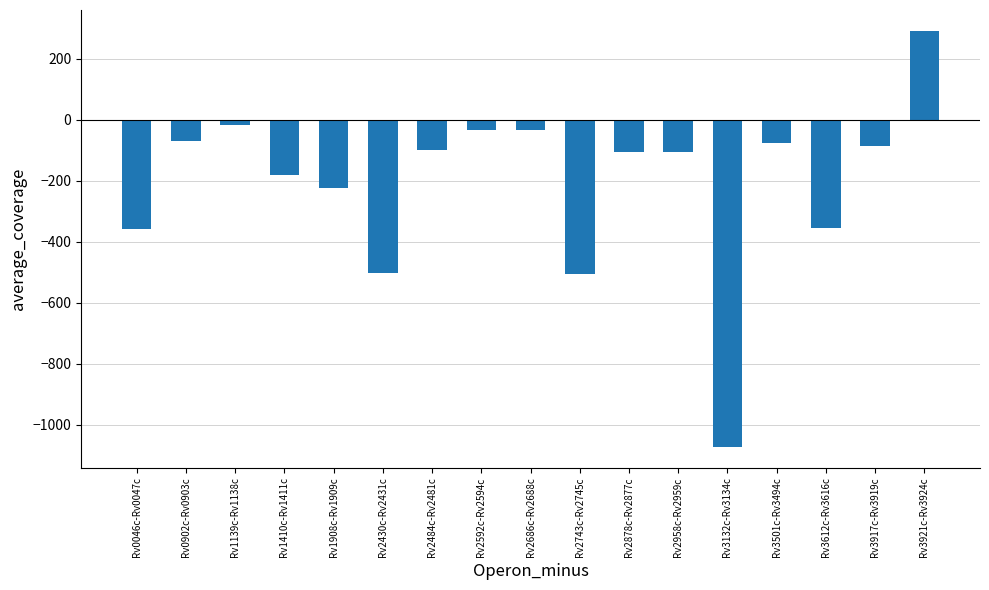

Between Rv0046c-Rv0047c and Rv2592c-Rv2594c, which is larger?

Rv2592c-Rv2594c